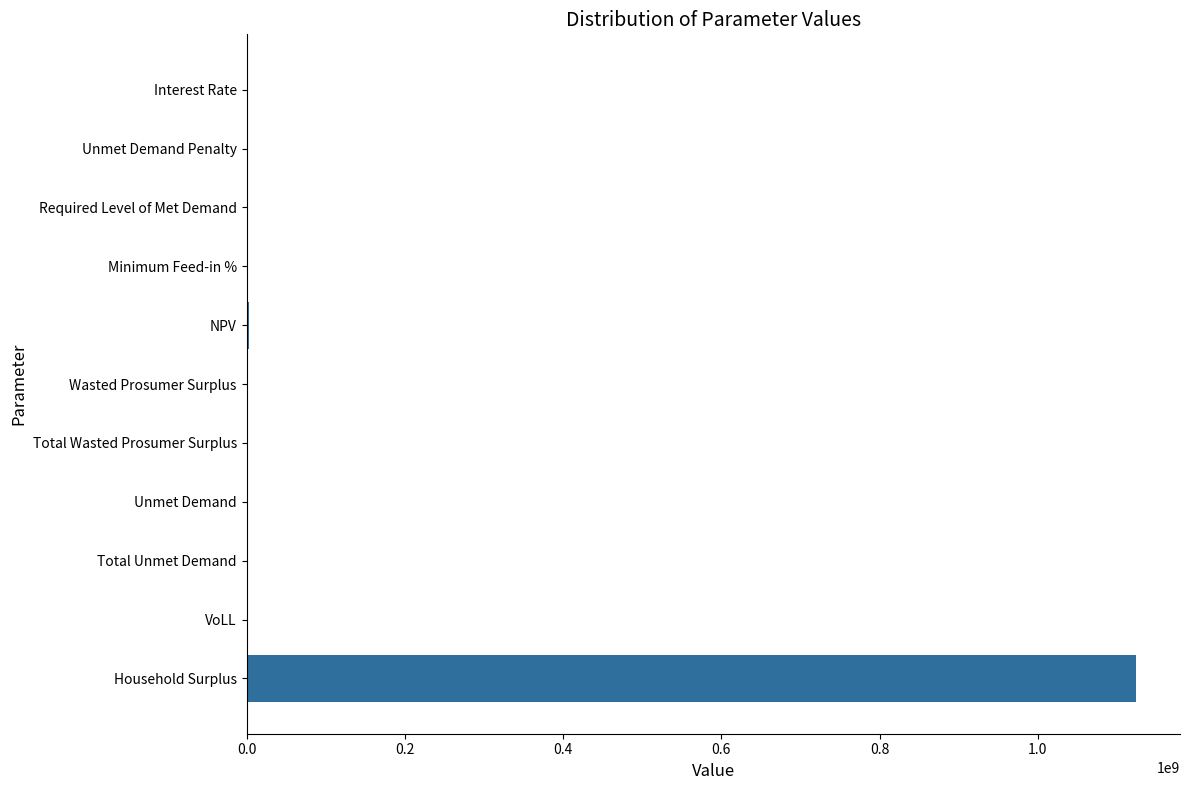

Is it true that the value at Unmet Demand Penalty is 364405971.8?

False